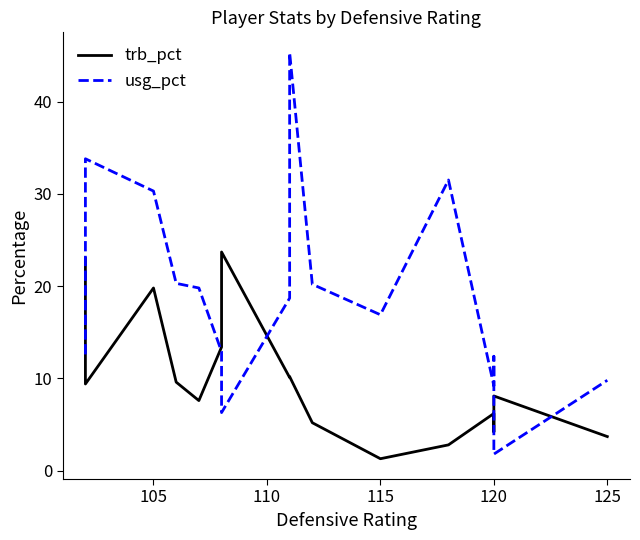

What is the difference between the maximum and minimum values in the trb_pct series?

22.4